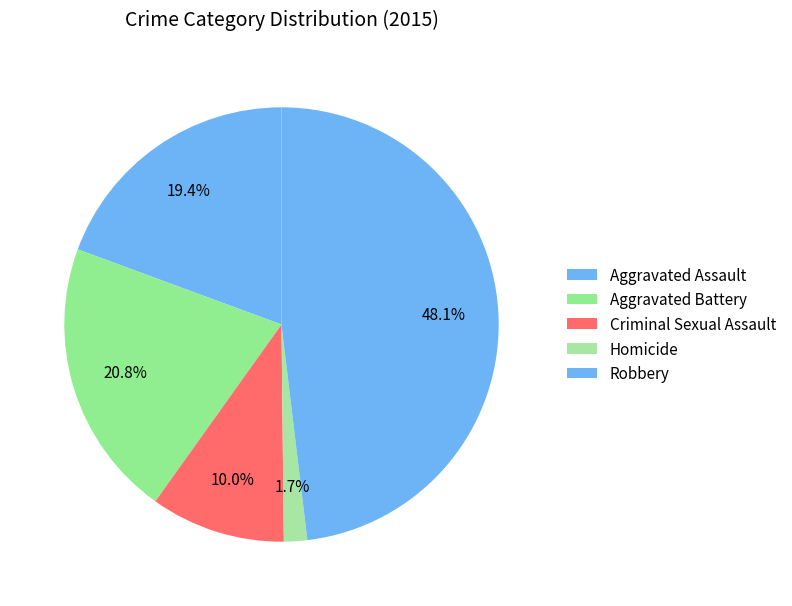

What percentage is the Robbery slice, to the nearest percent?

48%